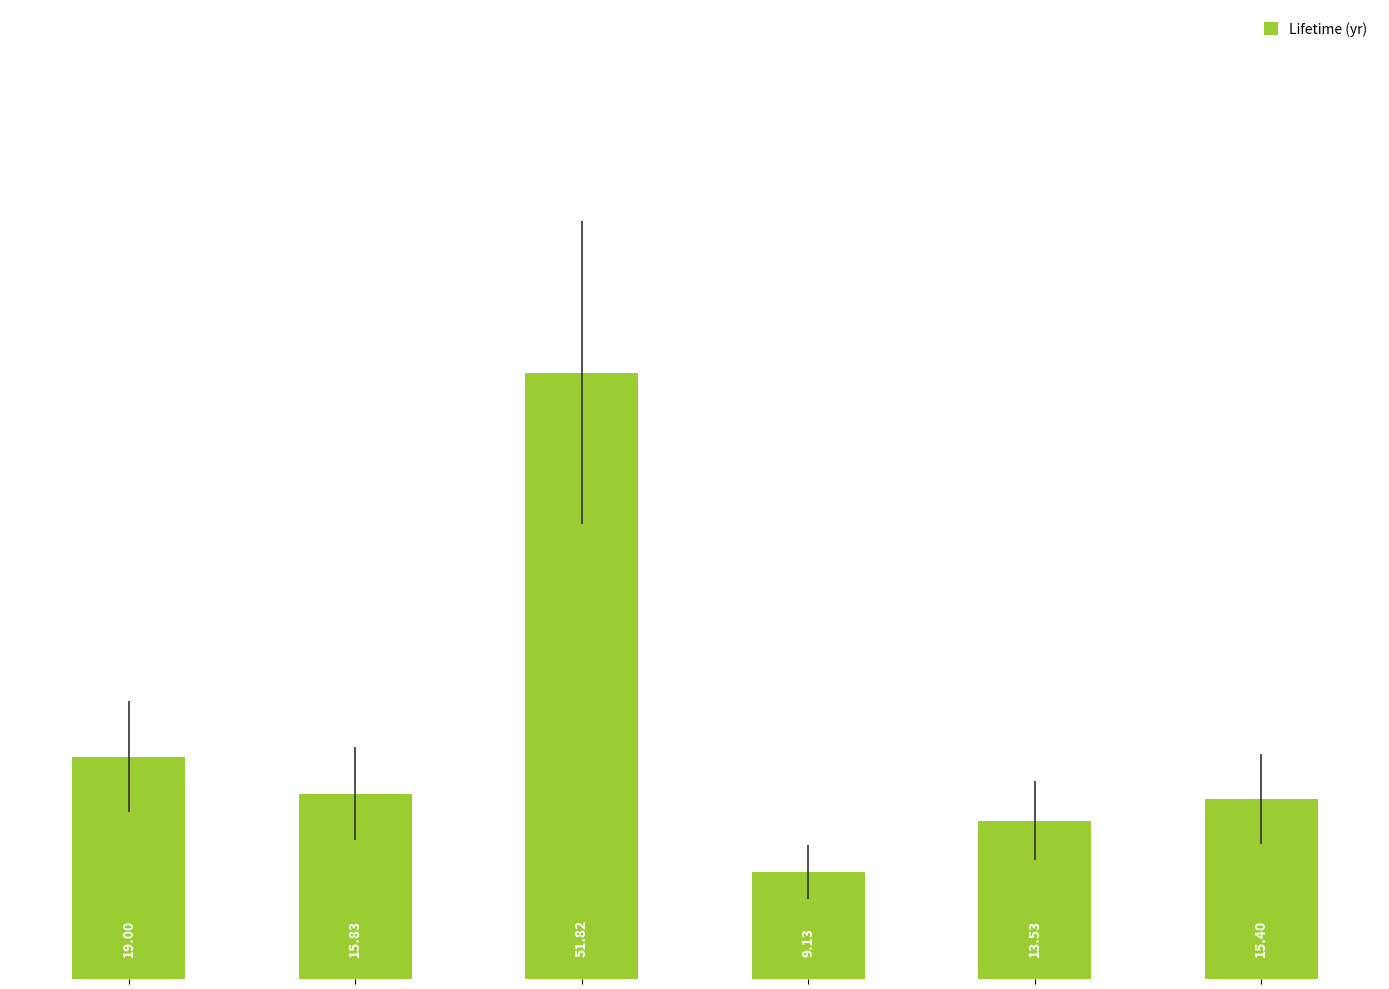

Reading left to right, list all the values displayed in this chart.

19.0	15.8	51.8	9.1	13.5	15.4